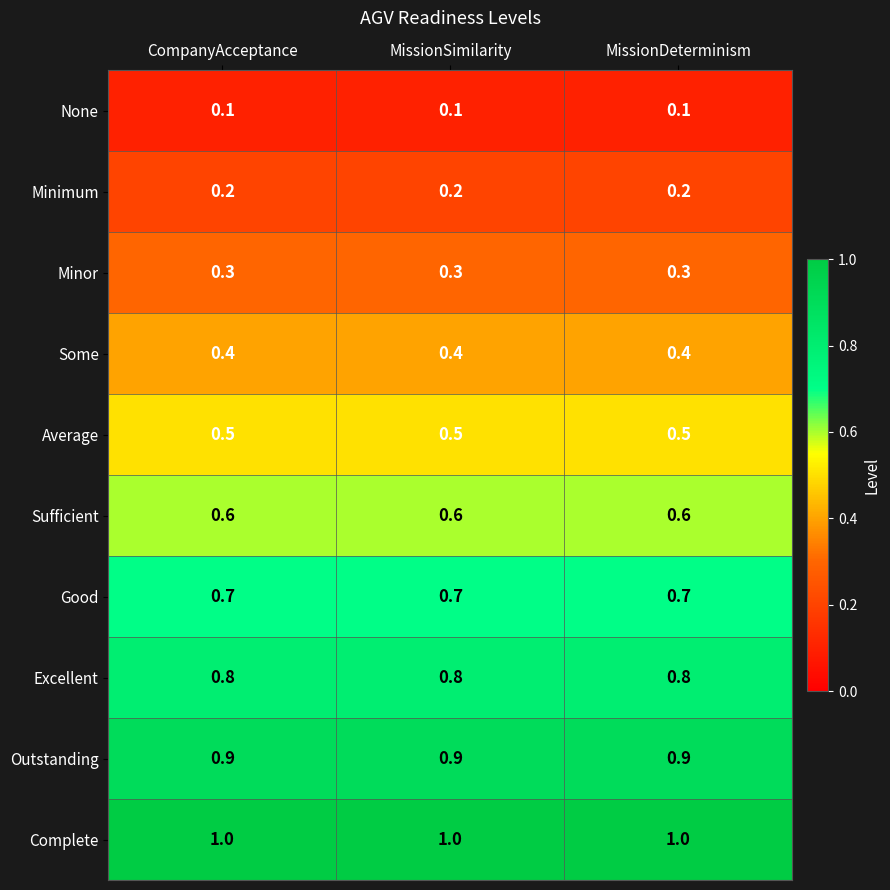

What is the minimum value shown in the chart?

0.1